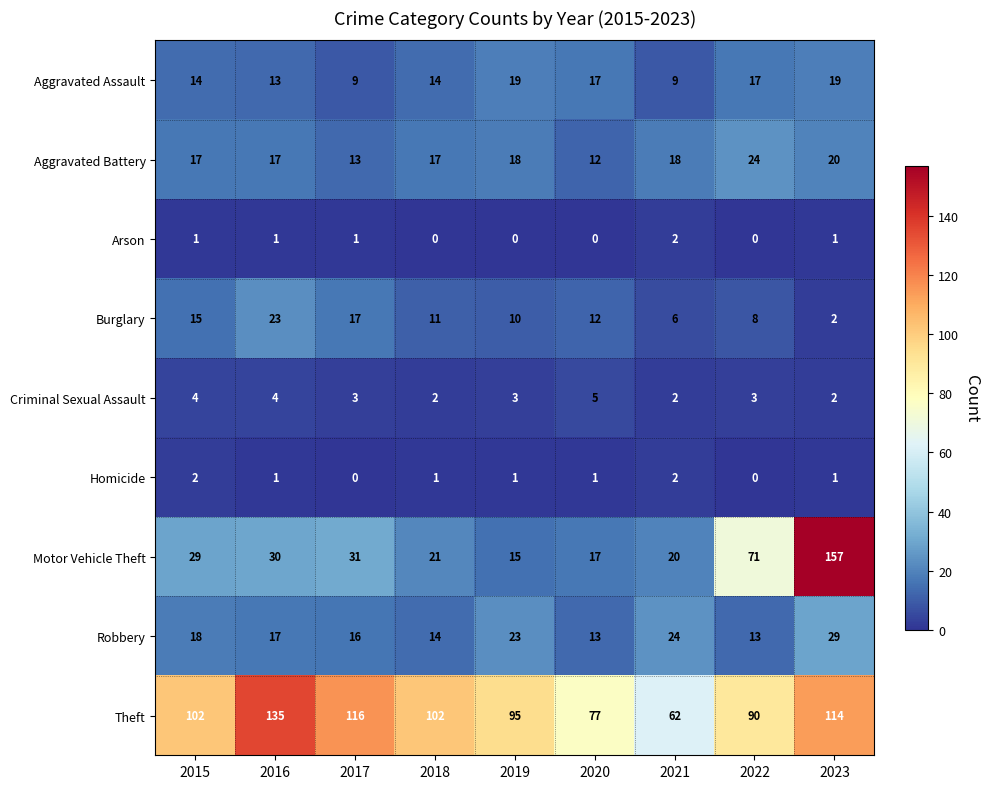

At which category does the chart reach its peak across all series?

2023